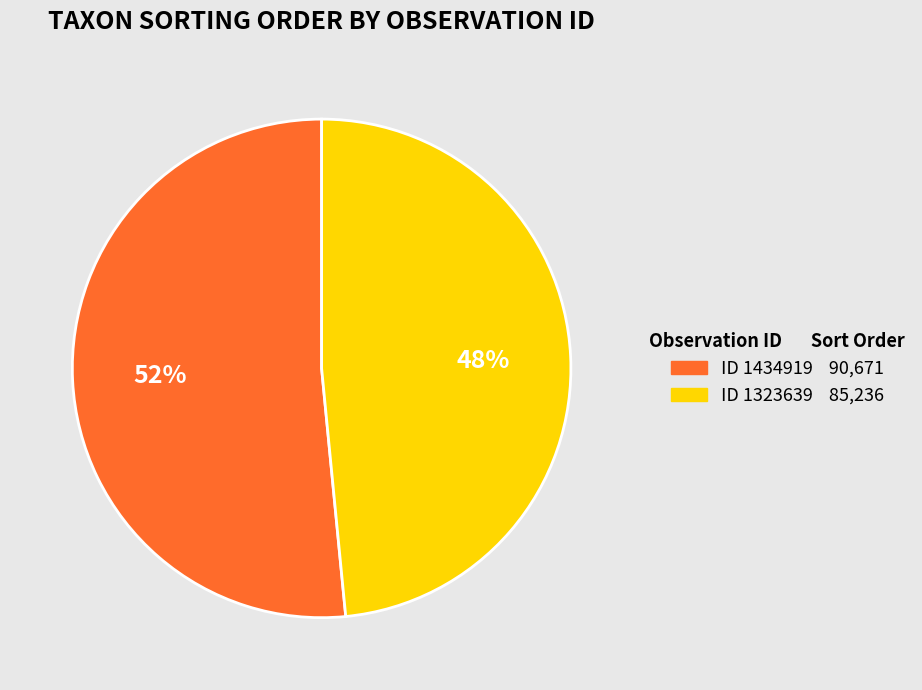

How many slices are in this pie chart?

2